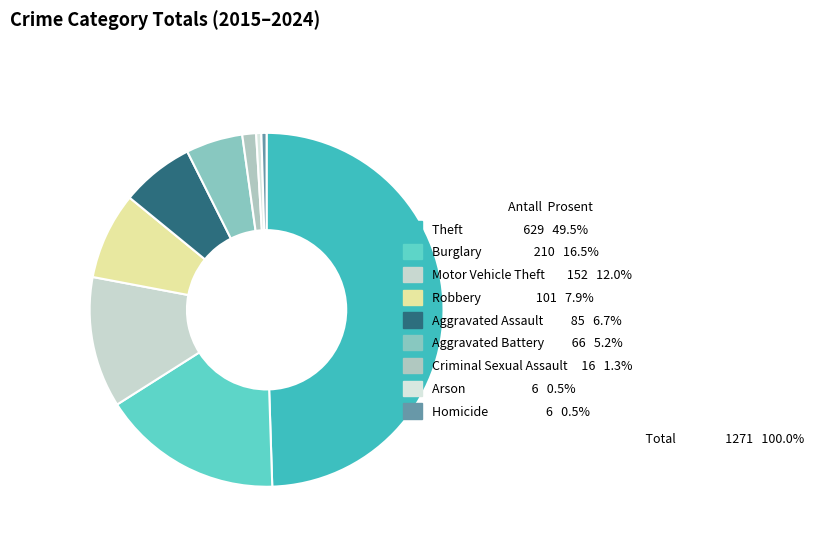

How much of the chart is everything except Burglary?

83.5%